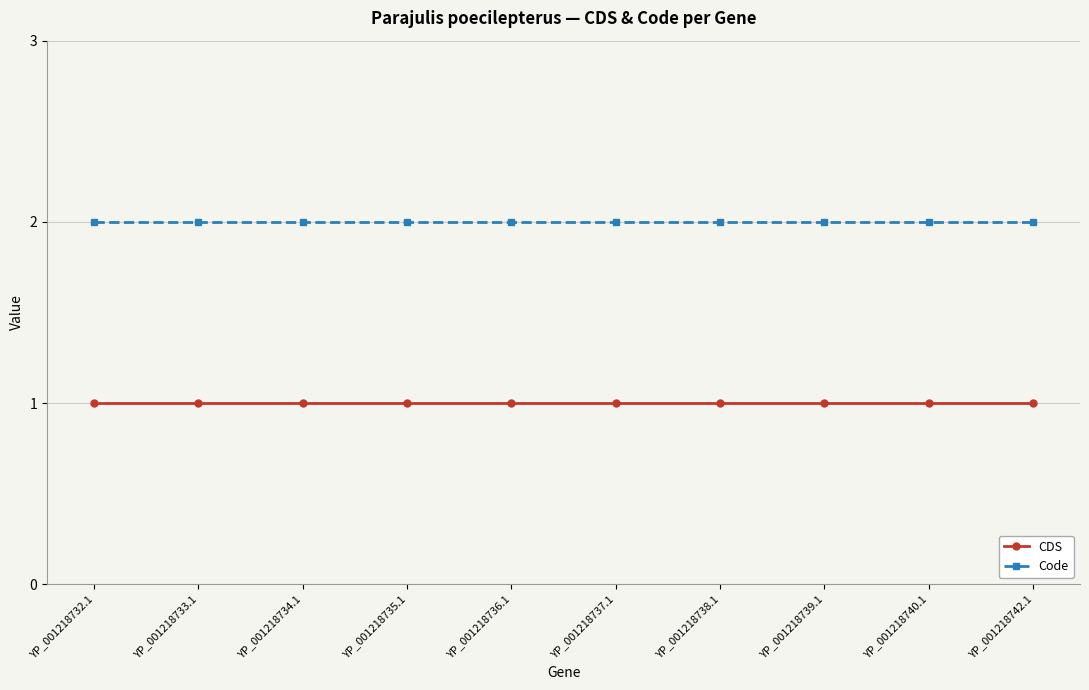

Read the Code value at YP_001218732.1.

2